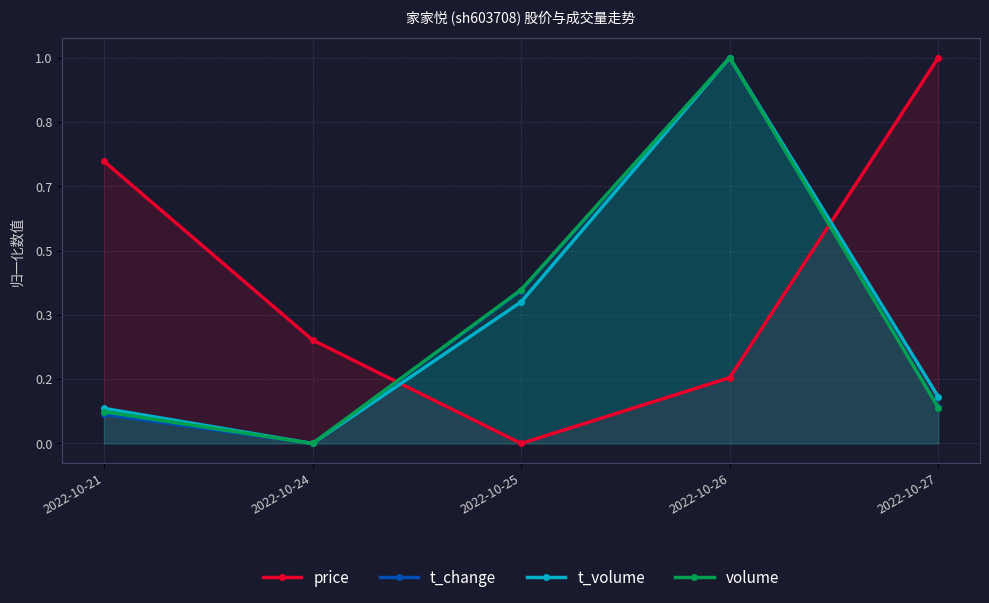

Which series has the largest total across all categories?

price